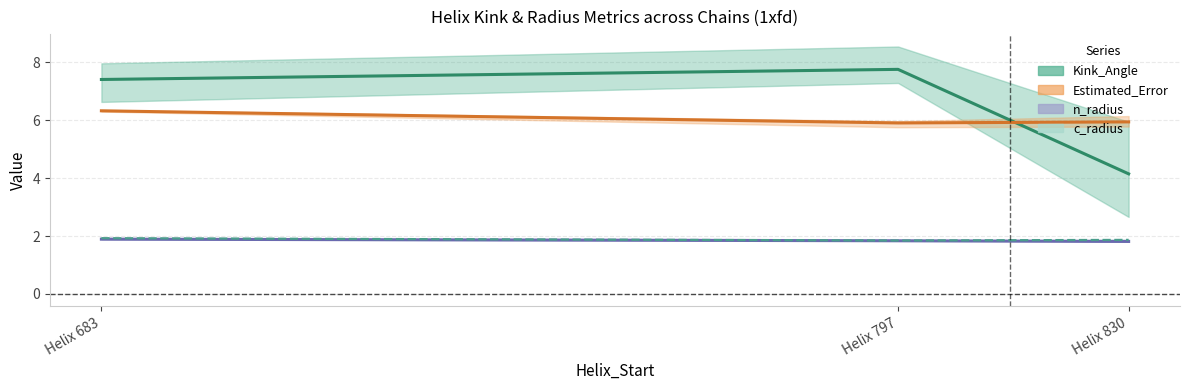

Which series has the widest spread of values?

Kink_Angle mean